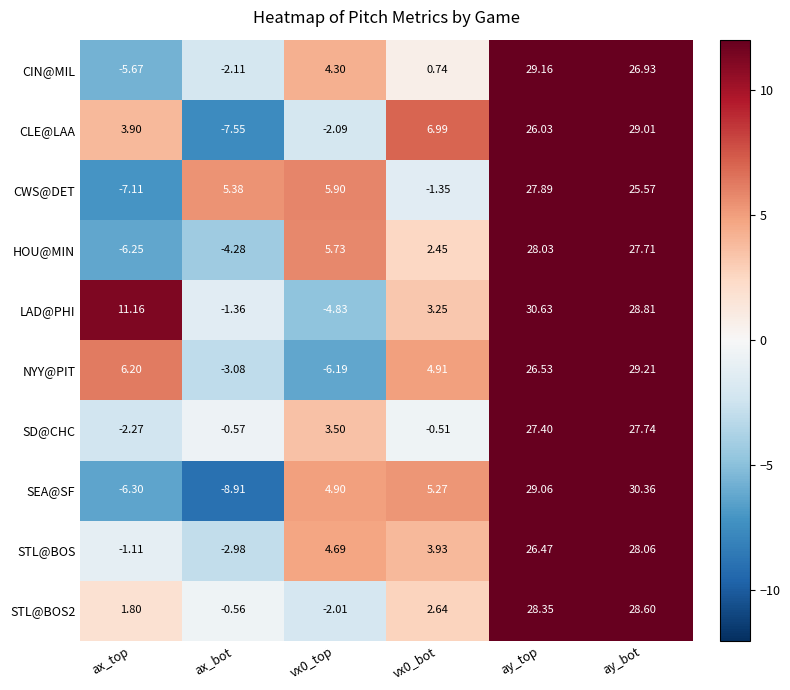

How many positive values does the STL@BOS2 series have?

4